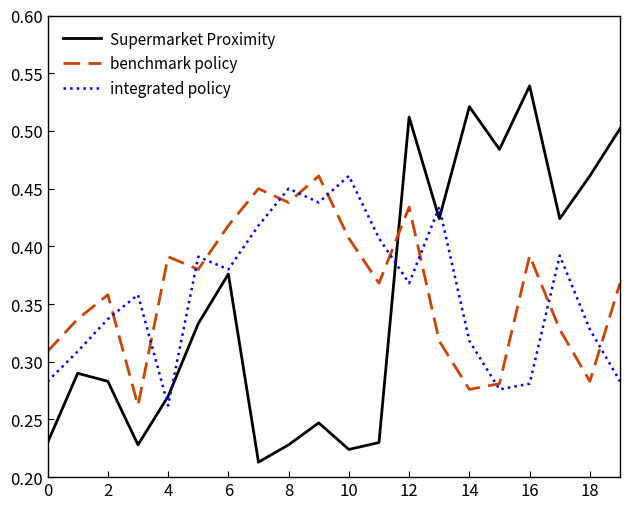

True or false: benchmark policy and Supermarket Proximity intersect in this chart.

True